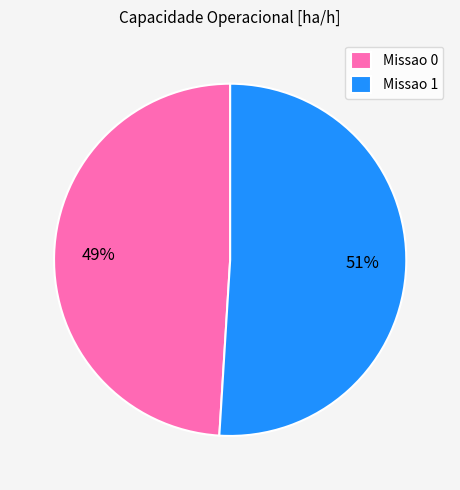

Do Missao 0 and Missao 1 together represent more than half of the pie?

Yes